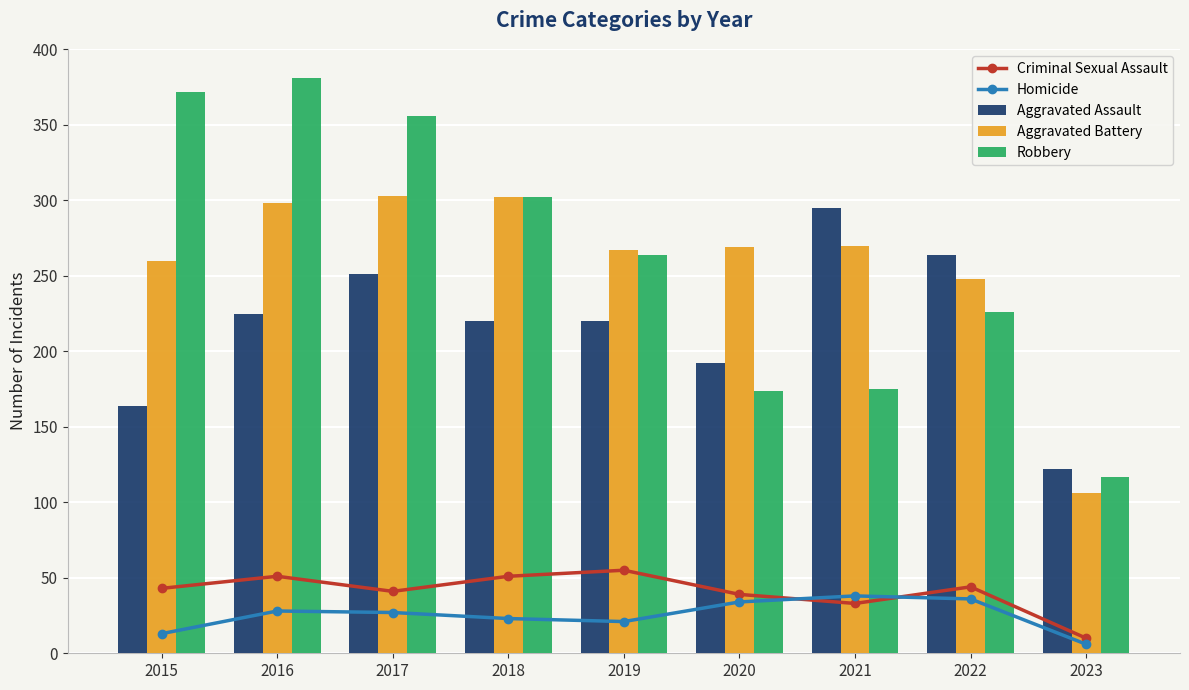

Rank the series by their maximum value, from highest to lowest.

Robbery, Aggravated Battery, Aggravated Assault, Criminal Sexual Assault, Homicide